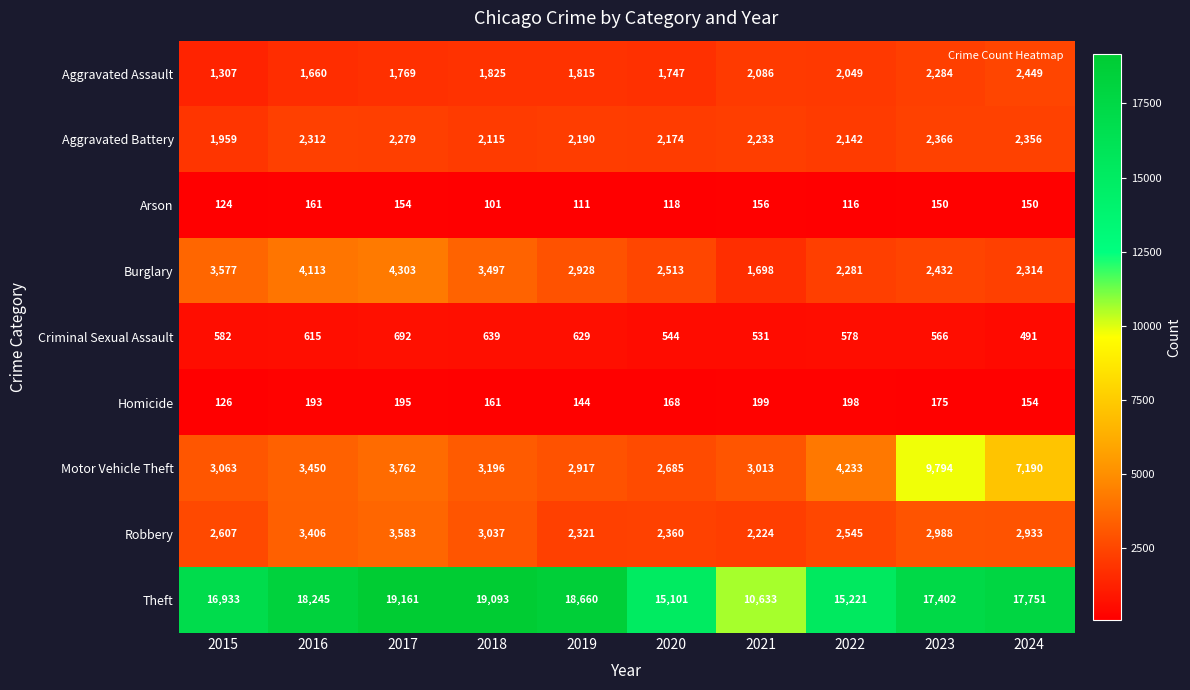

At how many categories does at least one series exceed 576?

10